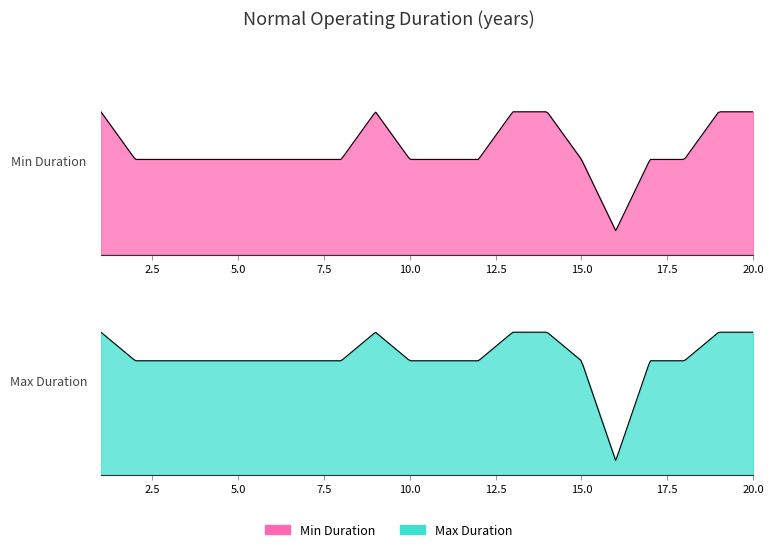

What is the difference between the maximum and minimum values in the Durata normala de functionare-ANI-min series?

5